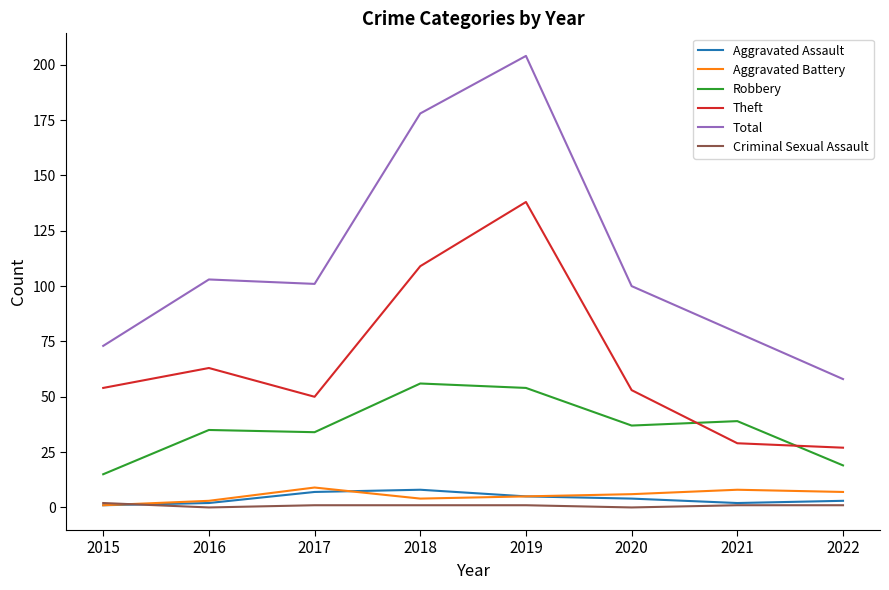

Which series has the widest spread of values?

Total